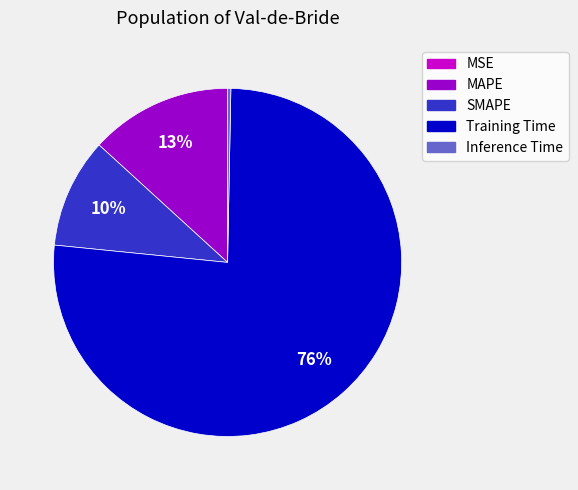

To the nearest percent, what is the average slice percentage?

20%